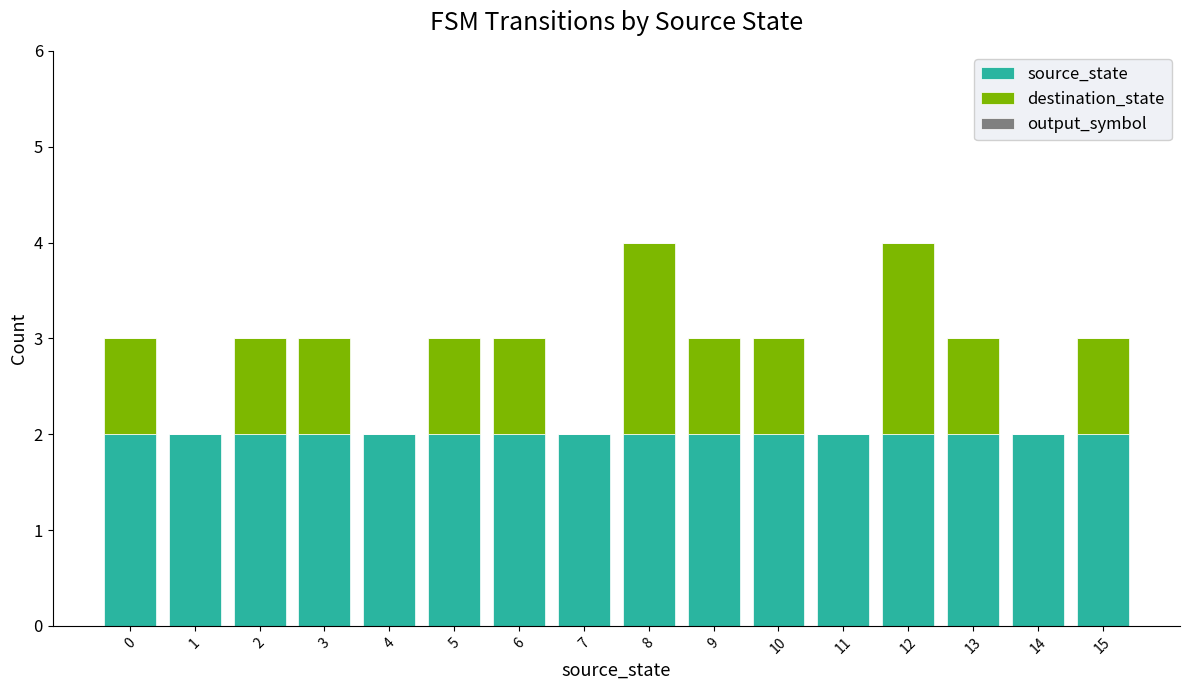

True or false: source_state has a value of 2 at 1.

True